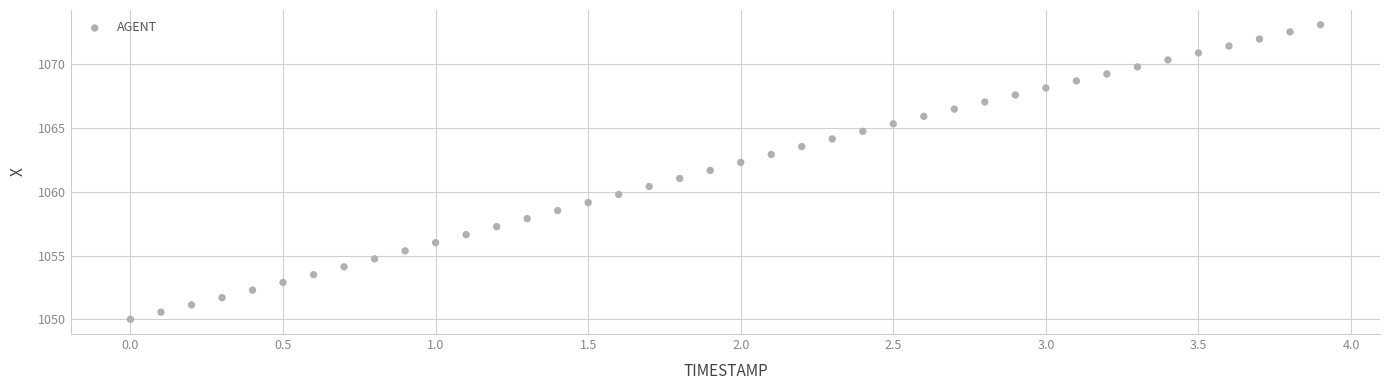

What is the range of X values (max minus min)?

3.9